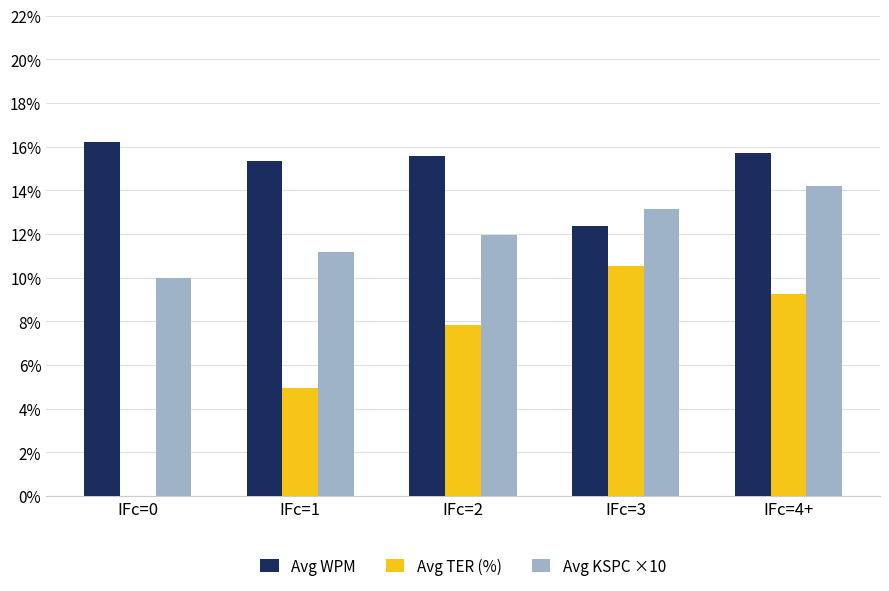

What is the sum of the Avg KSPC ×10 values at IFc=0 and IFc=3?

23.1